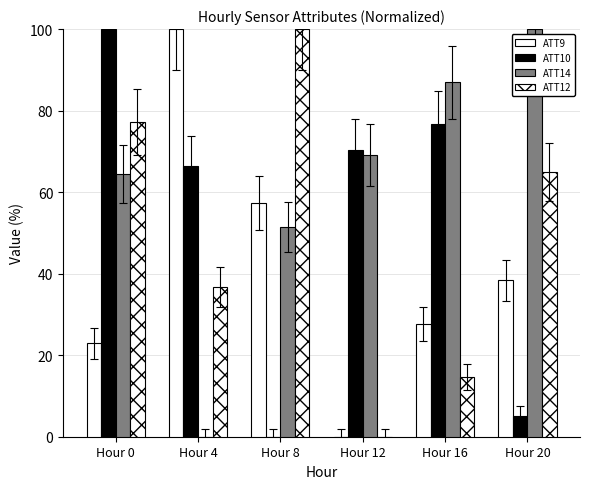

At Hour 12, list the series in order from largest to smallest.

ATT10, ATT14, ATT9, ATT12